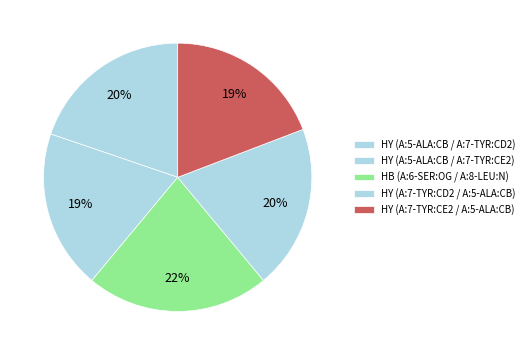

What is the change in value from HY (A:7-TYR:CD2 / A:5-ALA:CB) to HY (A:7-TYR:CE2 / A:5-ALA:CB)?

-0.1